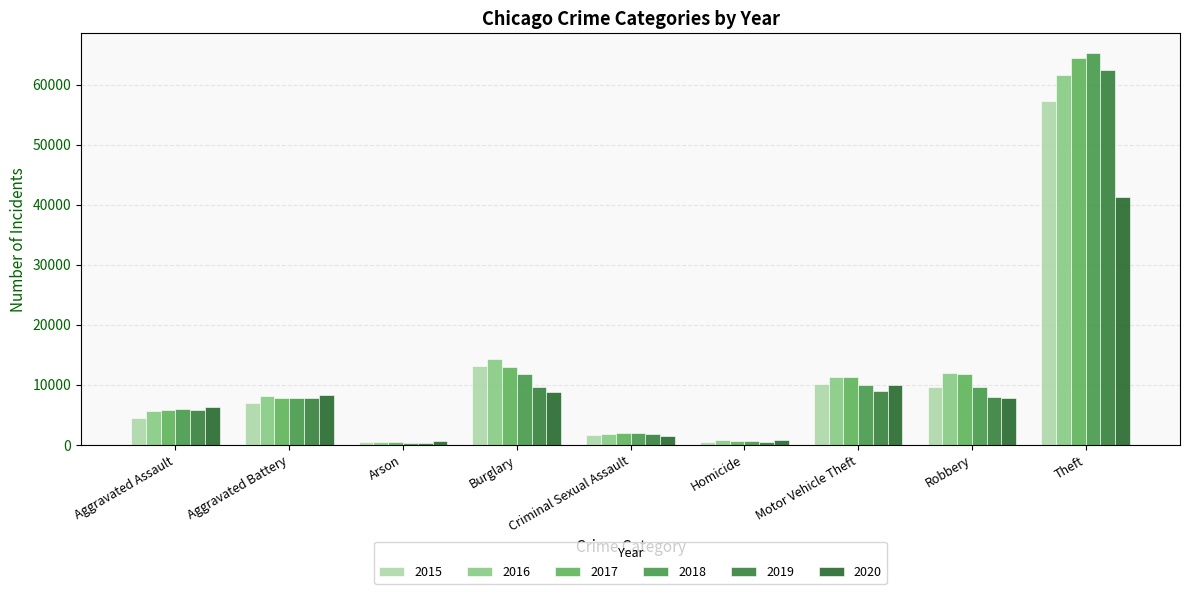

True or false: 2018 has a value of 9983 at Motor Vehicle Theft.

True